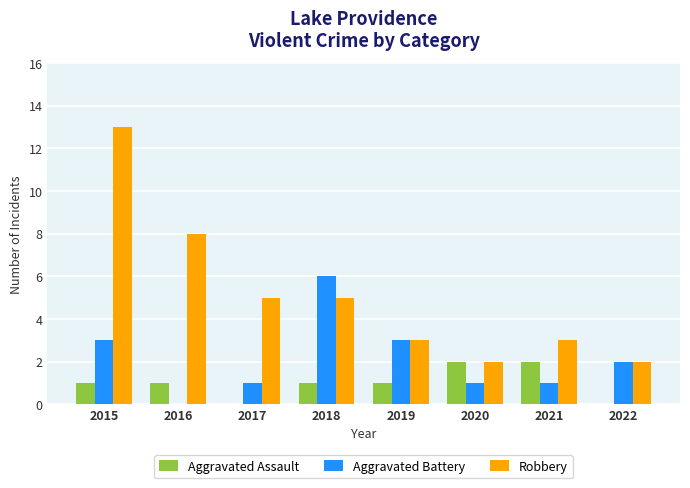

Reading left to right, transcribe all the data shown in this chart.

Aggravated Assault: 1	1	0	1	1	2	2	0
Aggravated Battery: 3	0	1	6	3	1	1	2
Robbery: 13	8	5	5	3	2	3	2